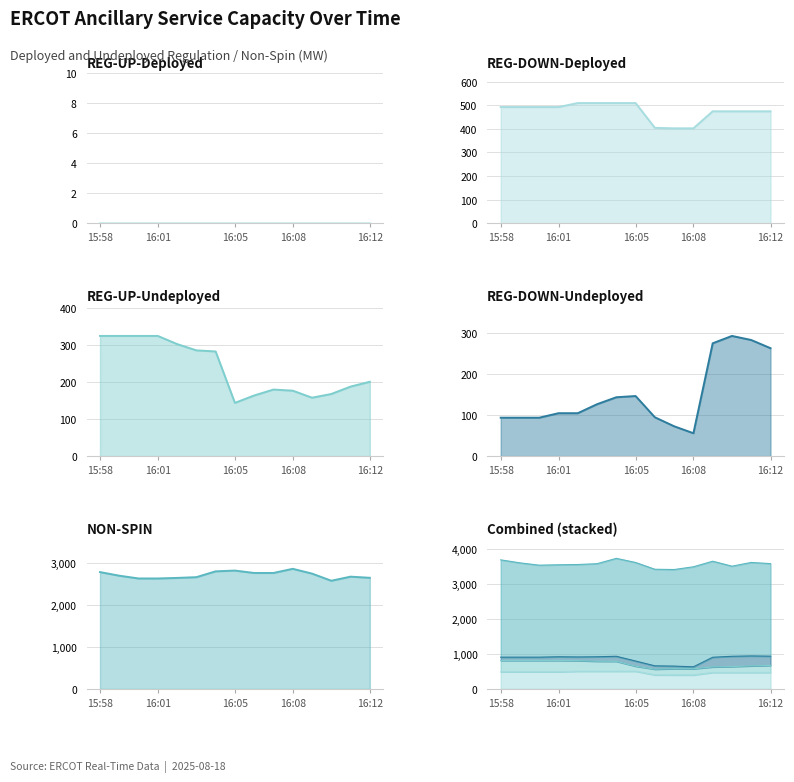

Is it true that NON-SPIN equals 1358 at 16:05?

False